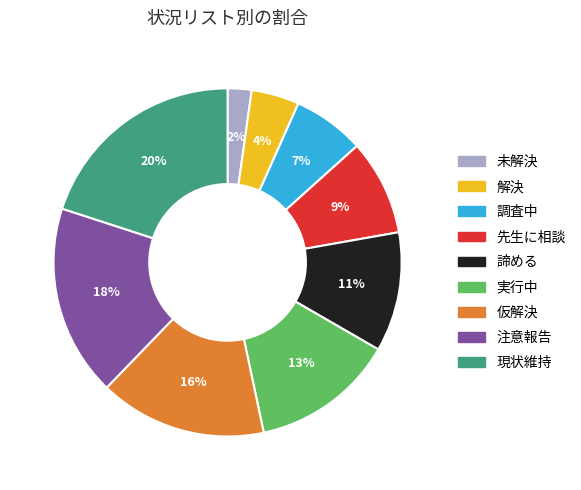

How many slices are in this pie chart?

9